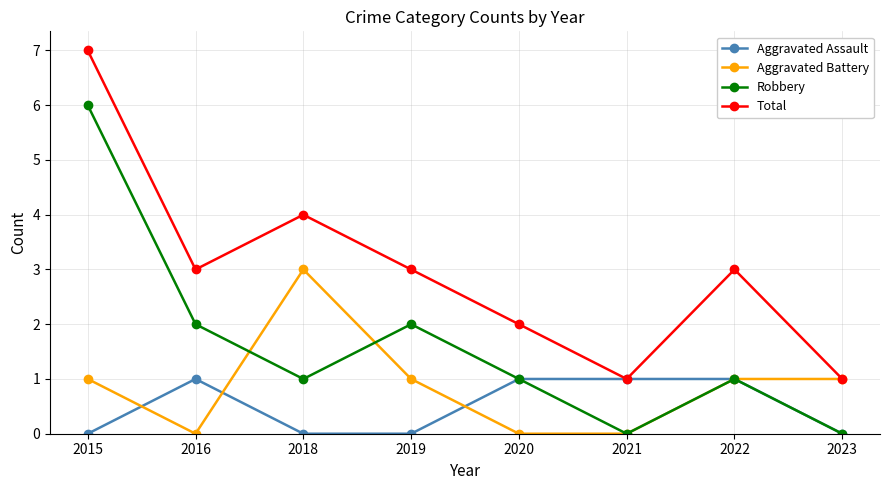

What is the total value across all series at 2016?

6